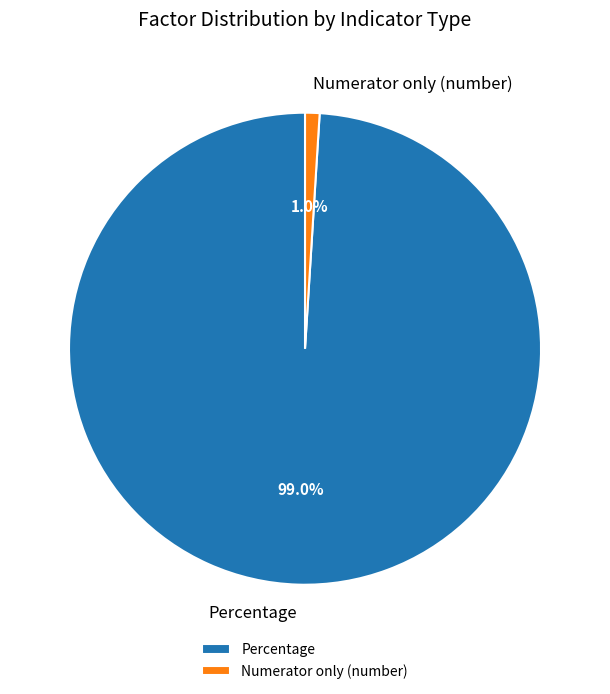

Is it true that Numerator only (number) is 1% of the pie?

True